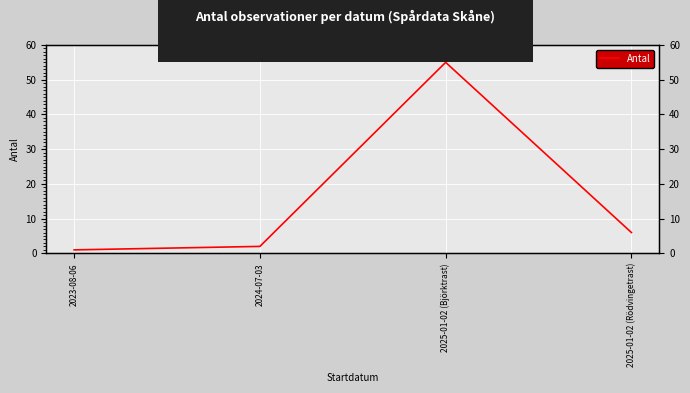

What is the change in value from 2023-08-06 to 2025-01-02 (Rödvingetrast)?

+5